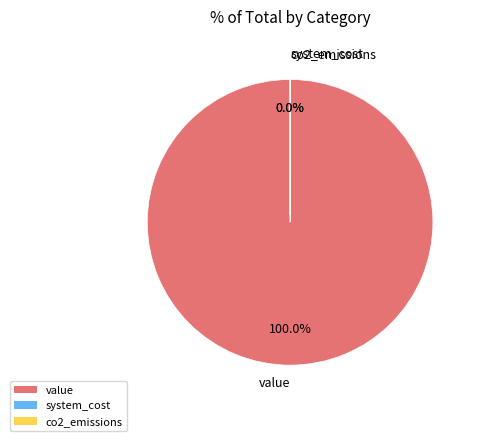

Which slice is the largest?

value